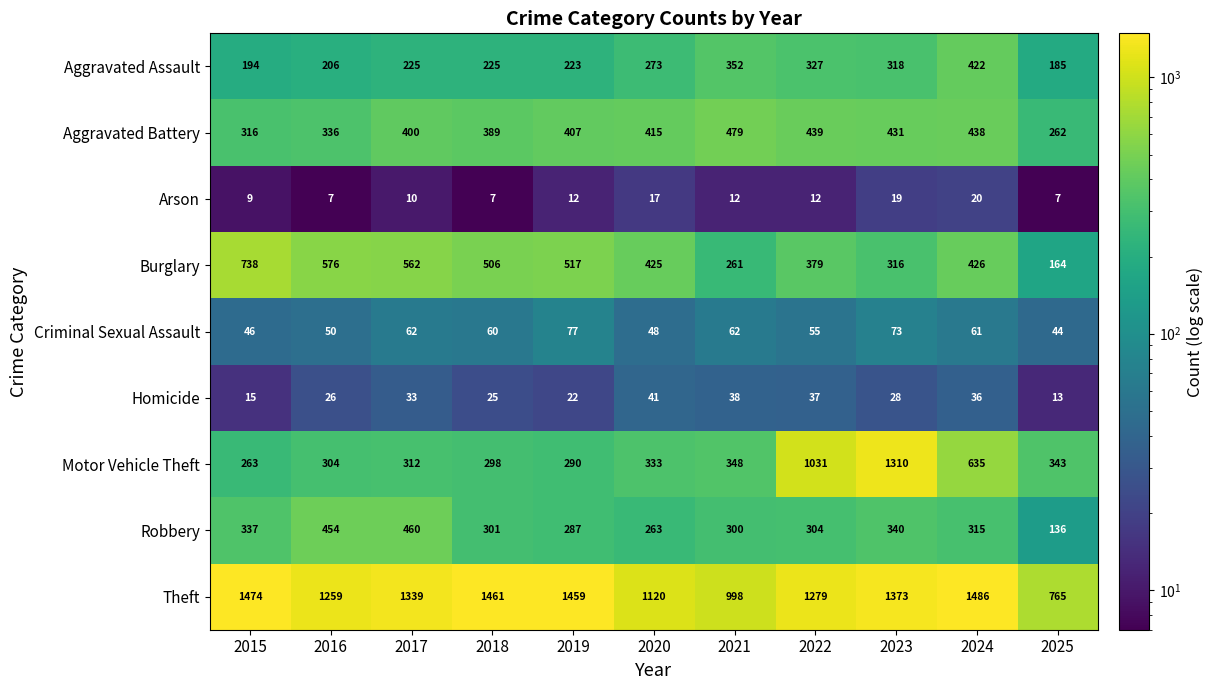

The value of Aggravated Assault at 2022 is 327. True or false?

True